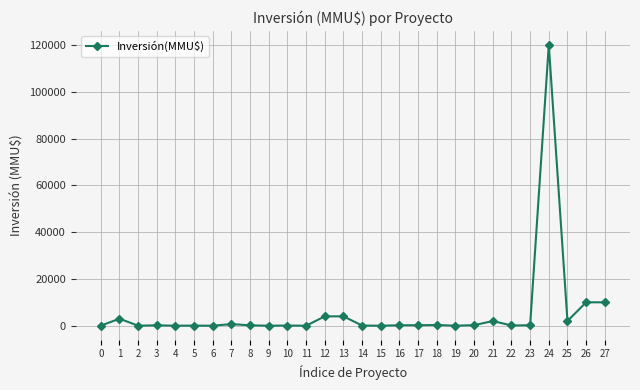

The chart shows a value of 45 at 5. True or false?

True